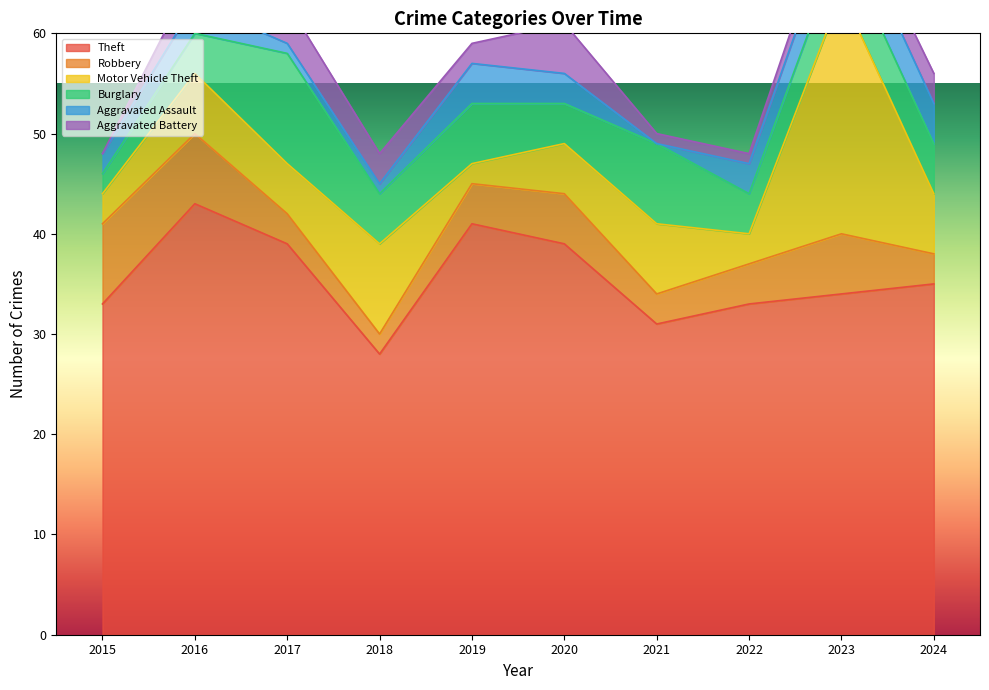

What is the difference between the maximum and second lowest values in the Burglary series?

7